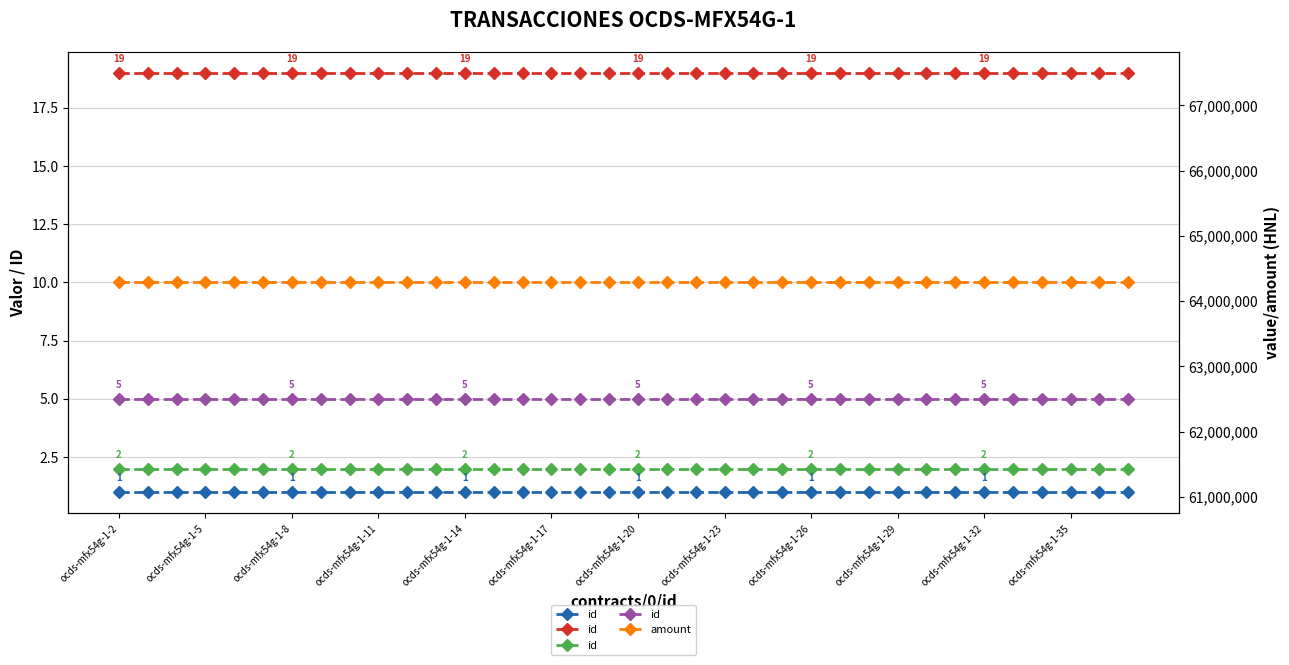

At which label does contracts/0/implementation/transactions/0/id reach its minimum?

ocds-mfx54g-1-2